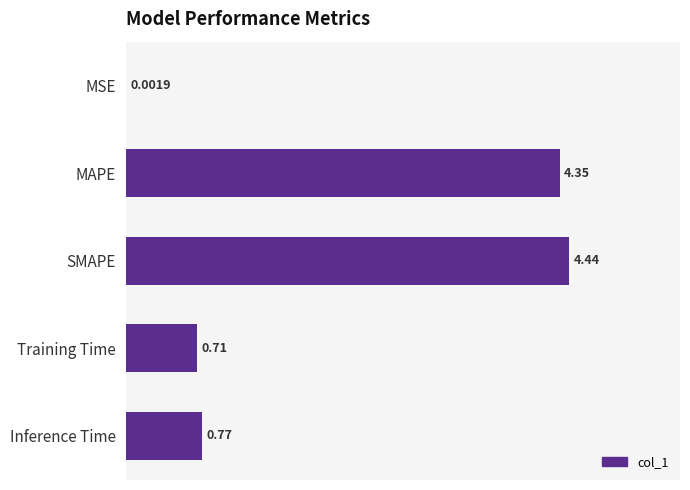

Which has a higher value, Inference Time or Training Time?

Inference Time